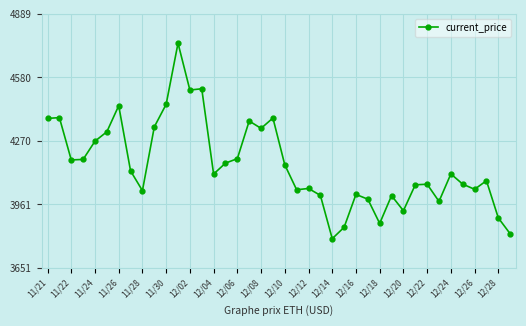

True or false: the data has more than 0 interior local peaks.

True